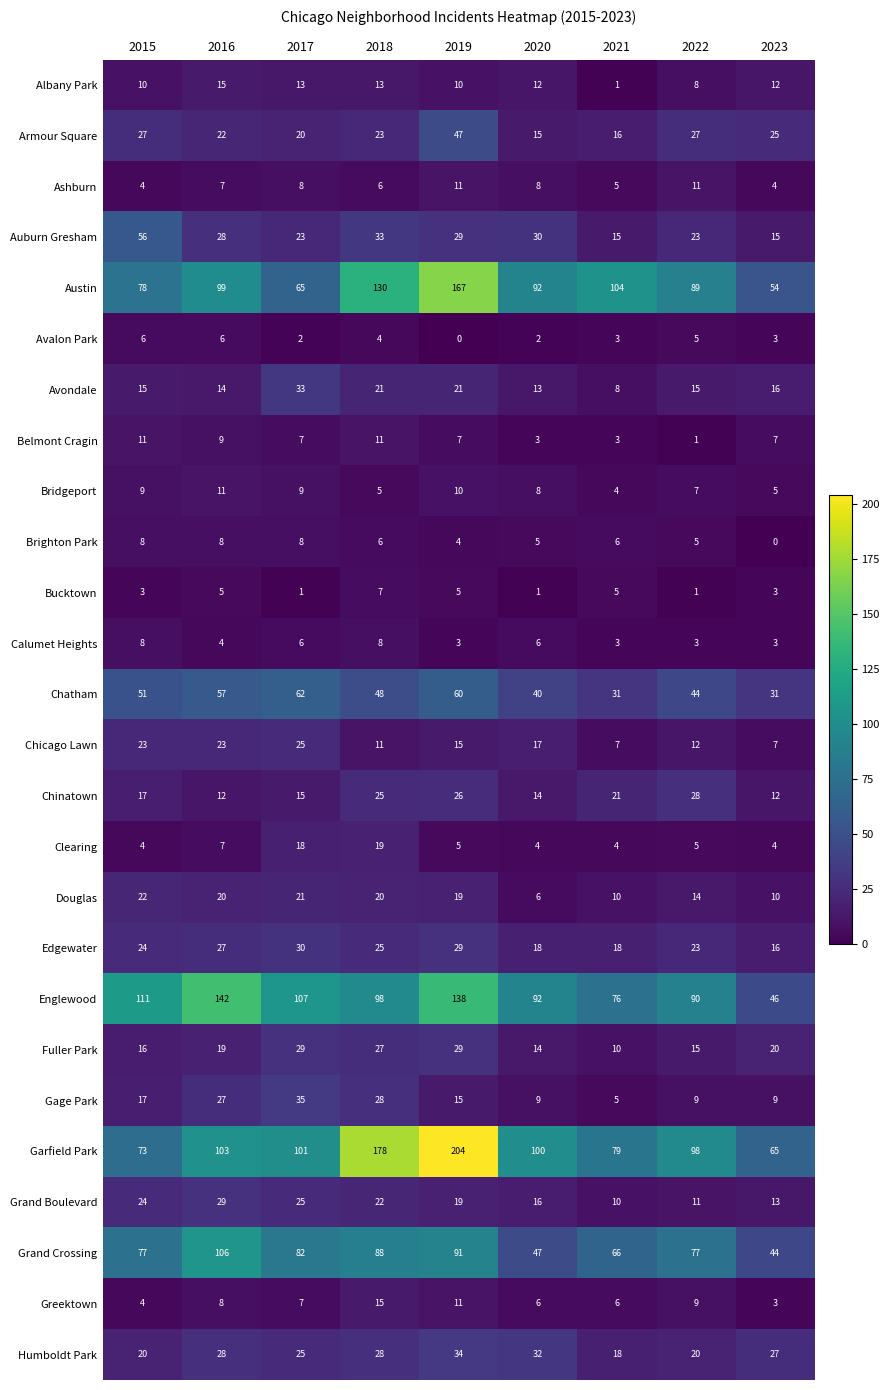

How many categories are shown in the chart?

9